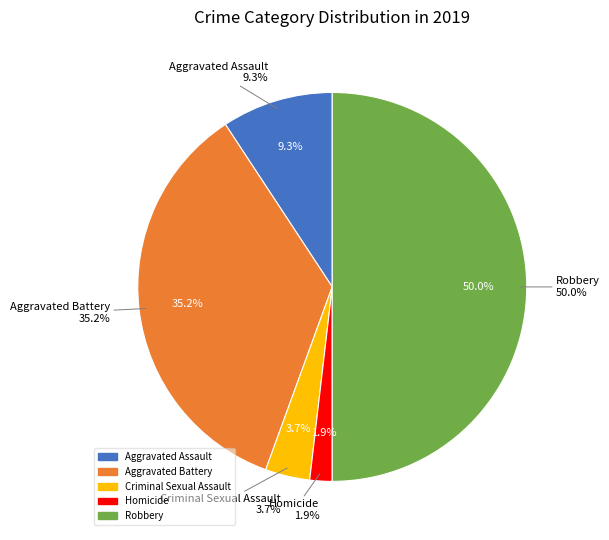

What is the largest slice in the pie chart?

Robbery